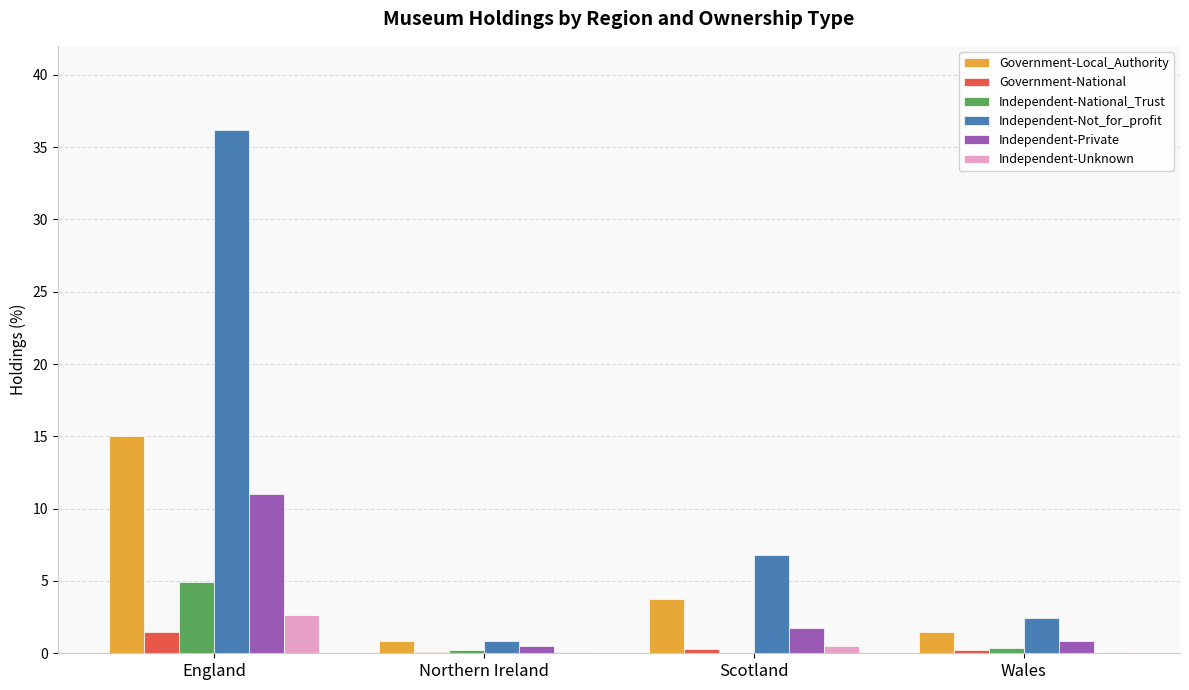

The Independent-Unknown series shows 0.1 at Northern Ireland. True or false?

True